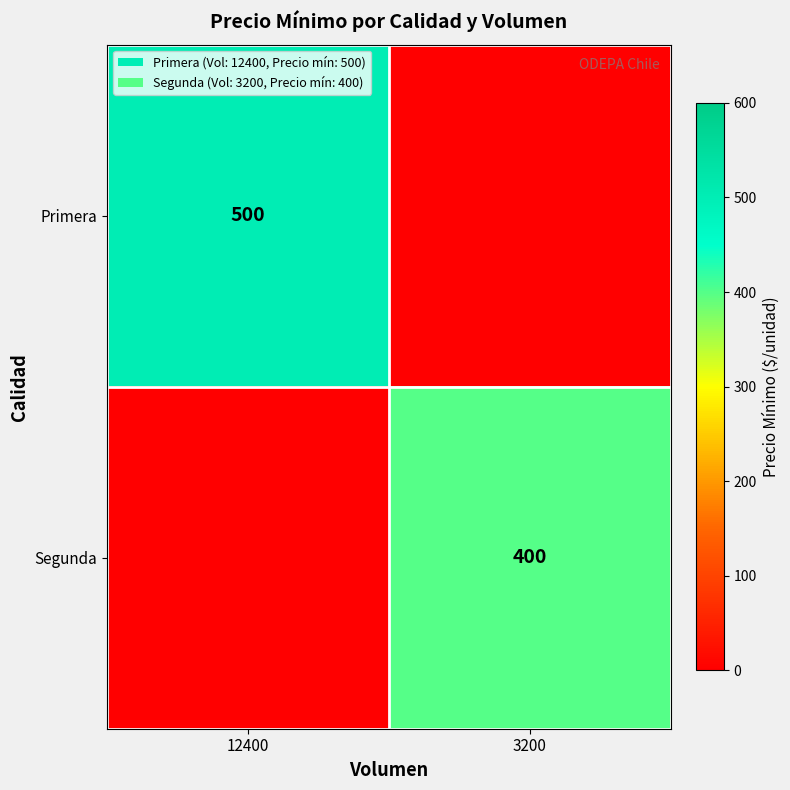

The value of Primera at 12400 is 500. True or false?

True